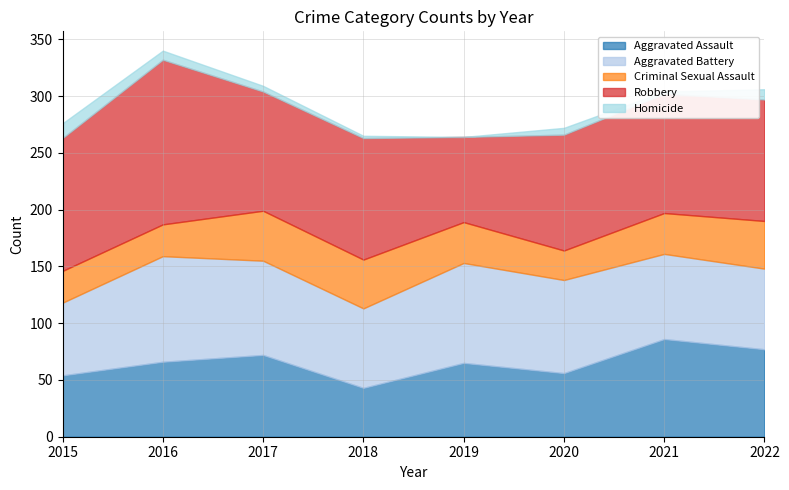

True or false: Homicide and Criminal Sexual Assault cross at least once.

False